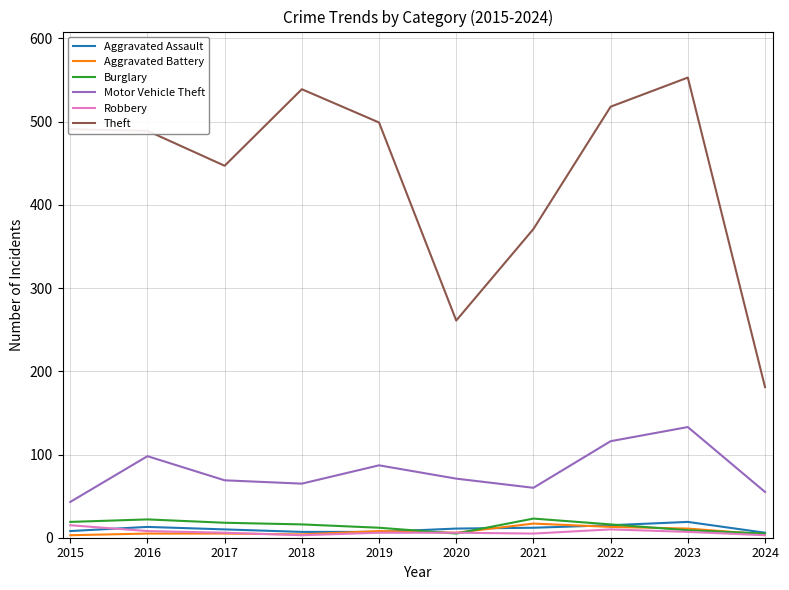

The value of Robbery at 2016 is 8. True or false?

True